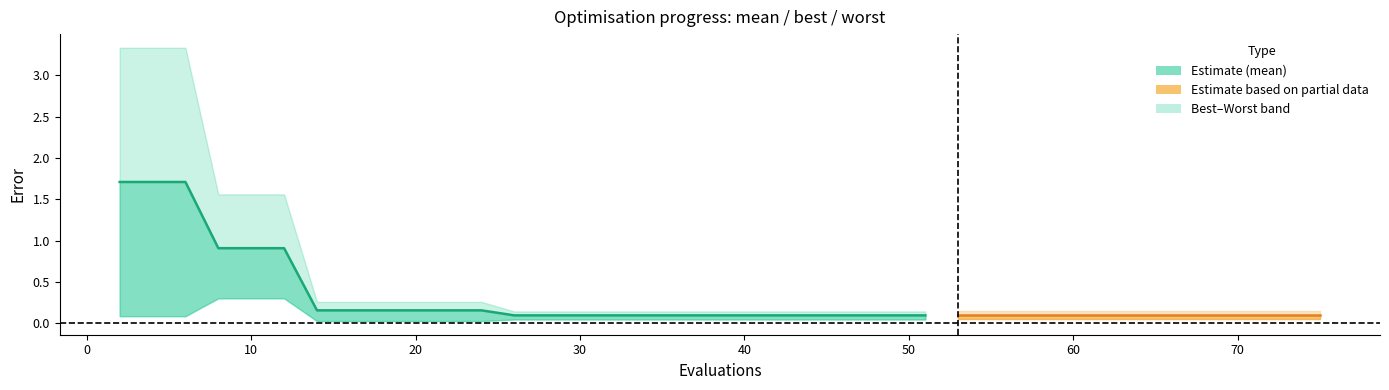

True or false: there are more than 2 points higher than both neighbors.

False